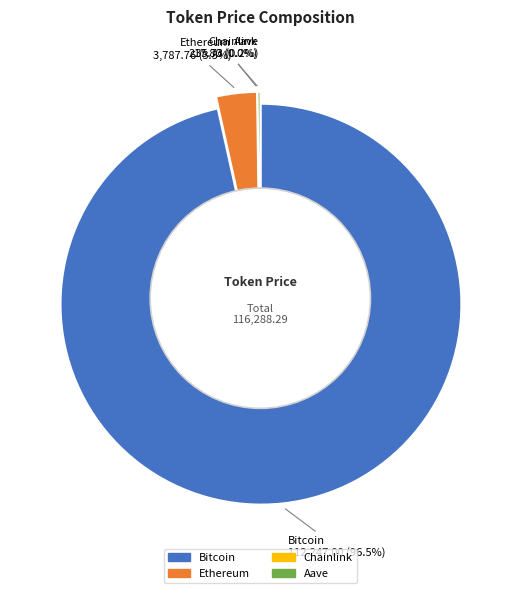

What percentage do Chainlink and Aave together represent?

0.2%